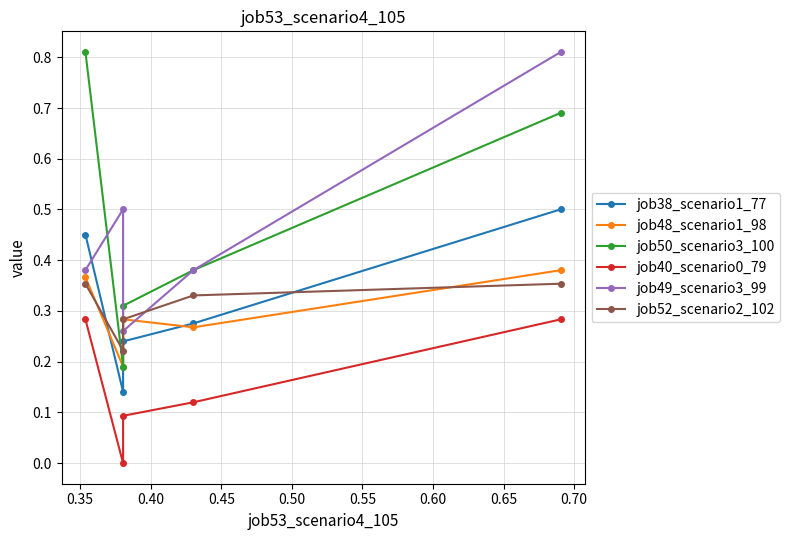

The job50_scenario3_100 series shows 0.1 at 0.40. True or false?

False